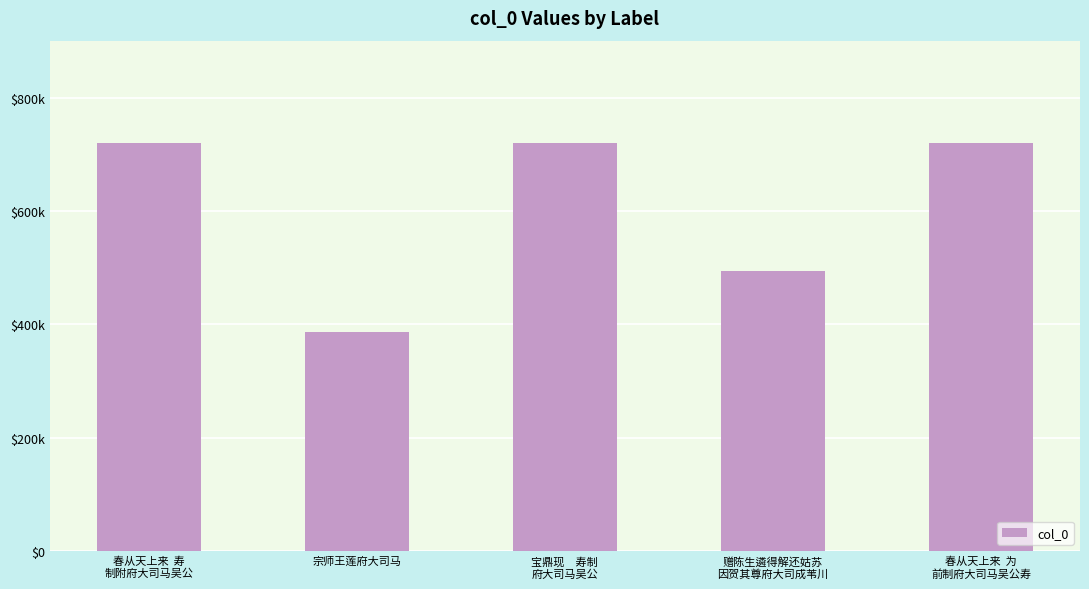

What is the maximum value shown in the chart?

720615